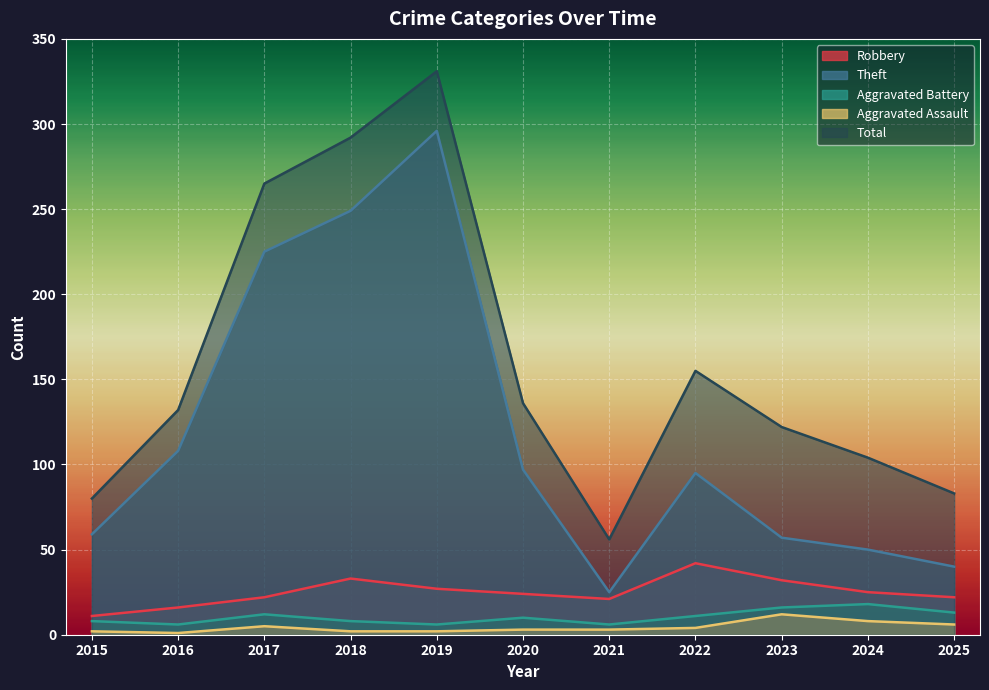

Where is the first local minimum for Robbery?

2021